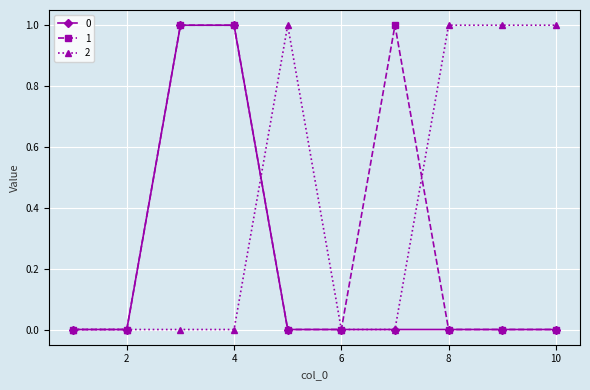

How many distinct data groups are displayed?

3